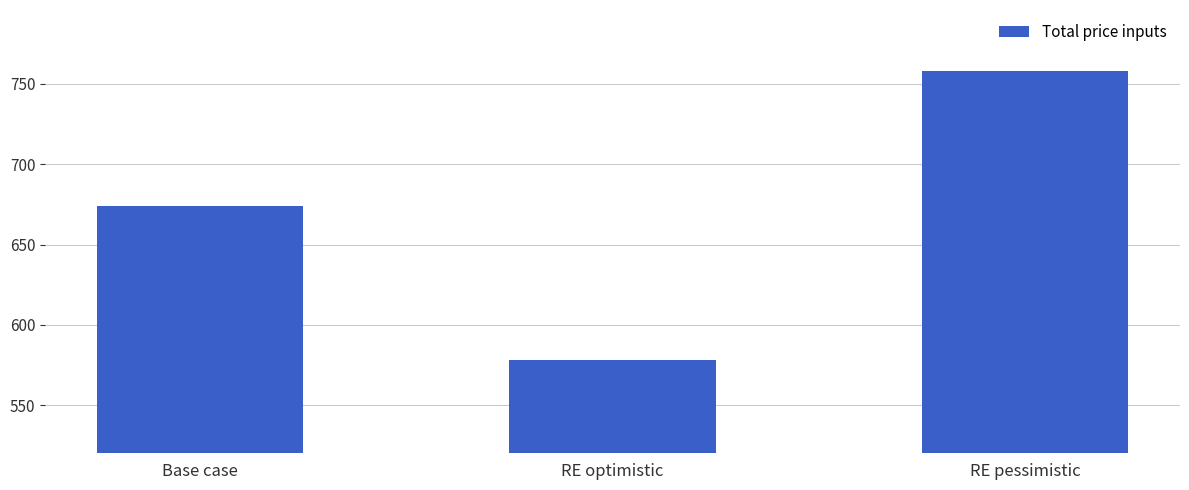

Rank the categories by value from lowest to highest.

RE optimistic, Base case, RE pessimistic